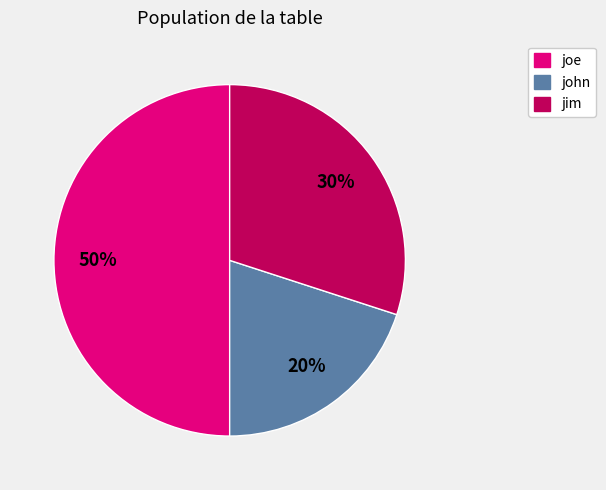

Does jim account for over 50% of the chart?

No